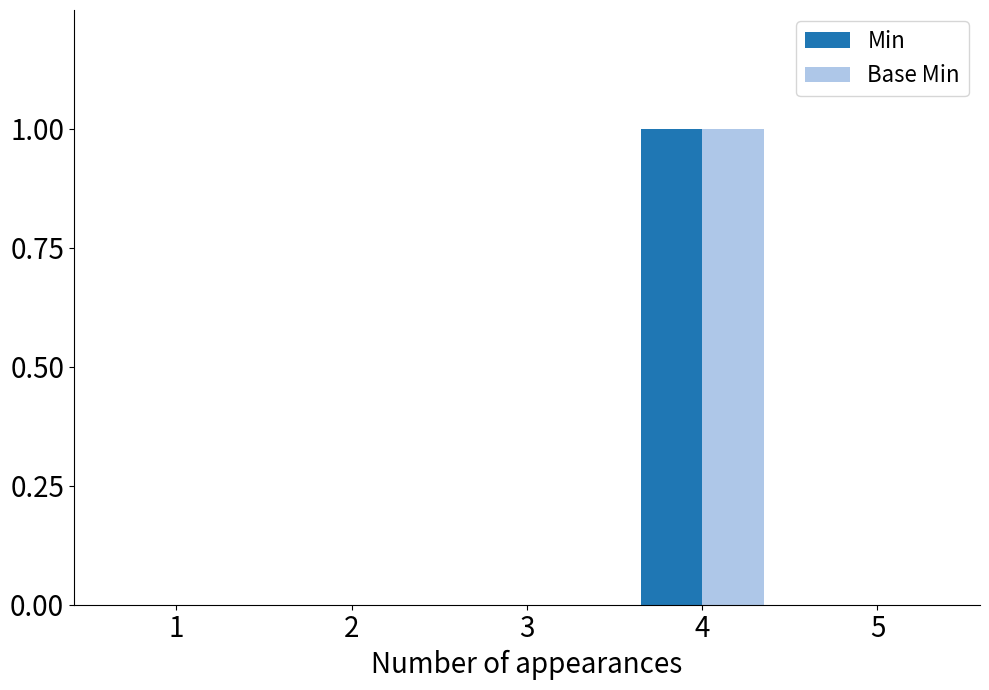

True or false: Base Min has a value of 0 at 2.

True